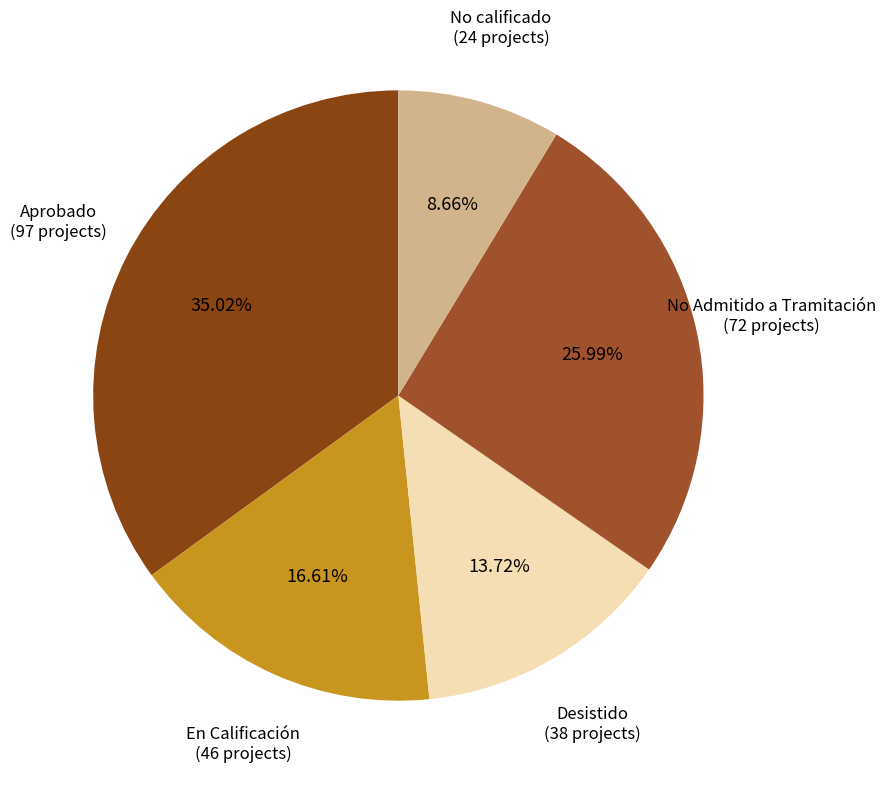

Is No calificado the majority of the pie?

No